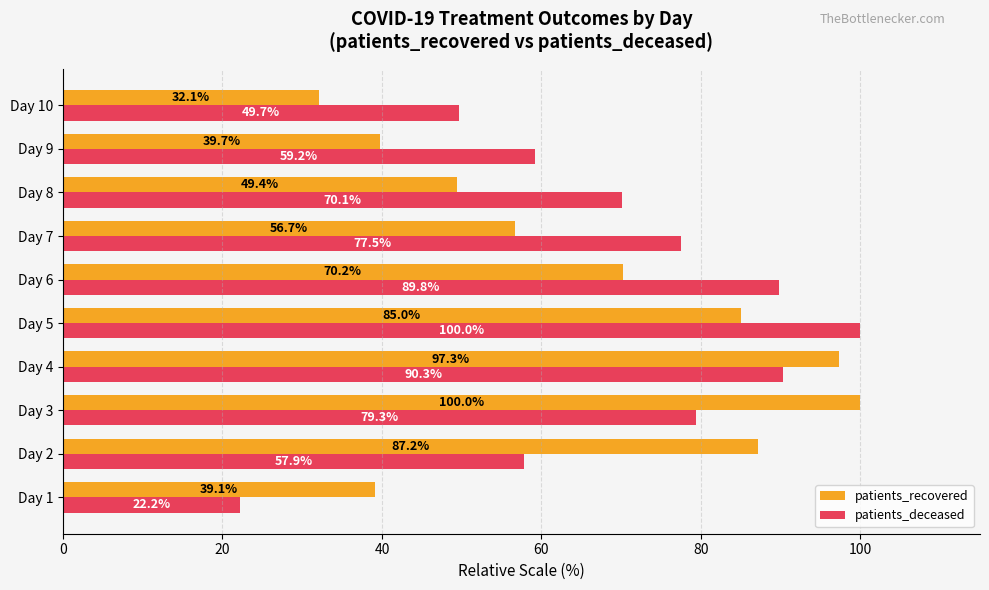

Is it true that patients_deceased equals 30.9 at Day 4?

False